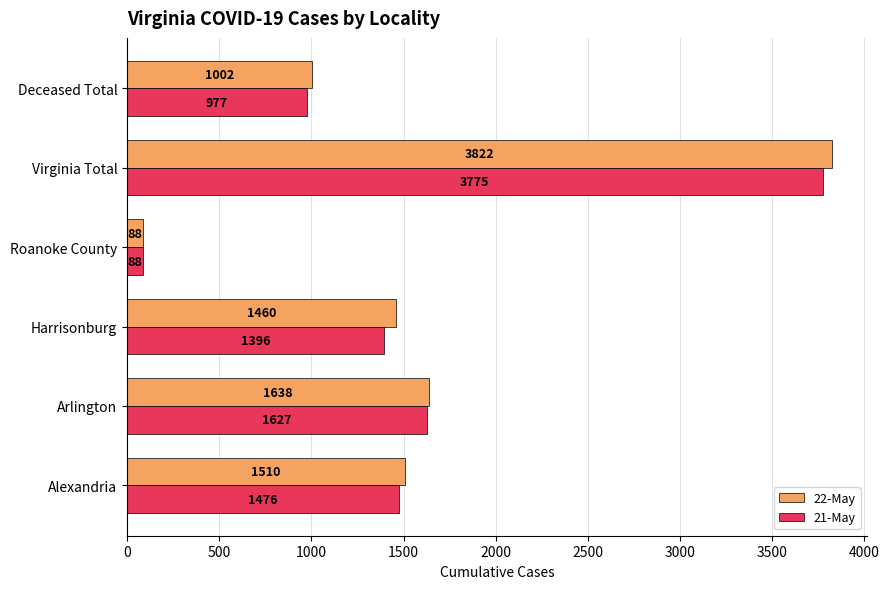

Which series changed the most between Arlington and Harrisonburg?

21-May